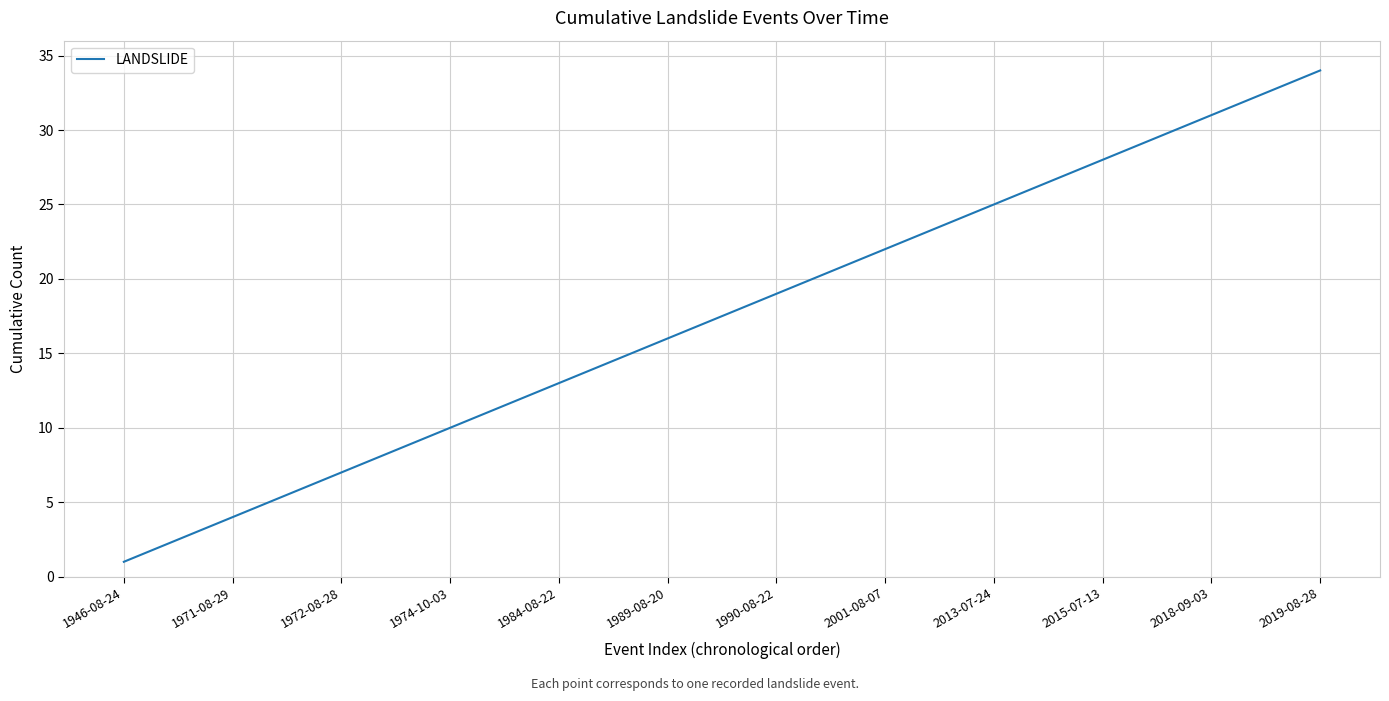

What is the maximum value shown in the chart?

34